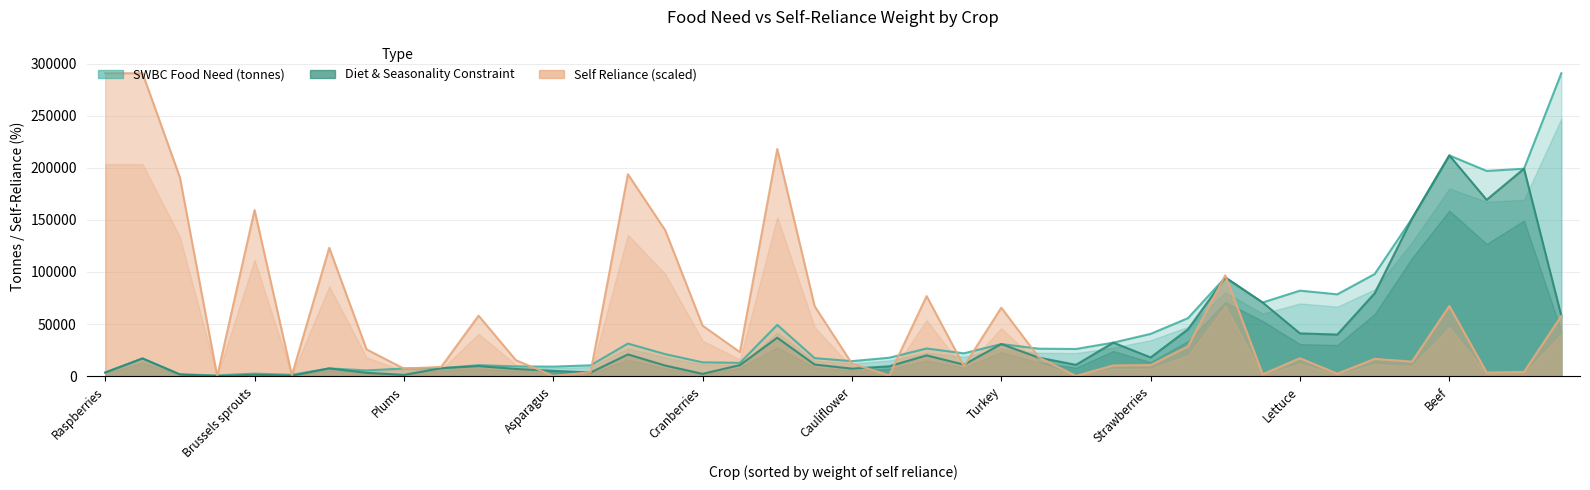

What position from the left is Wheat?

39